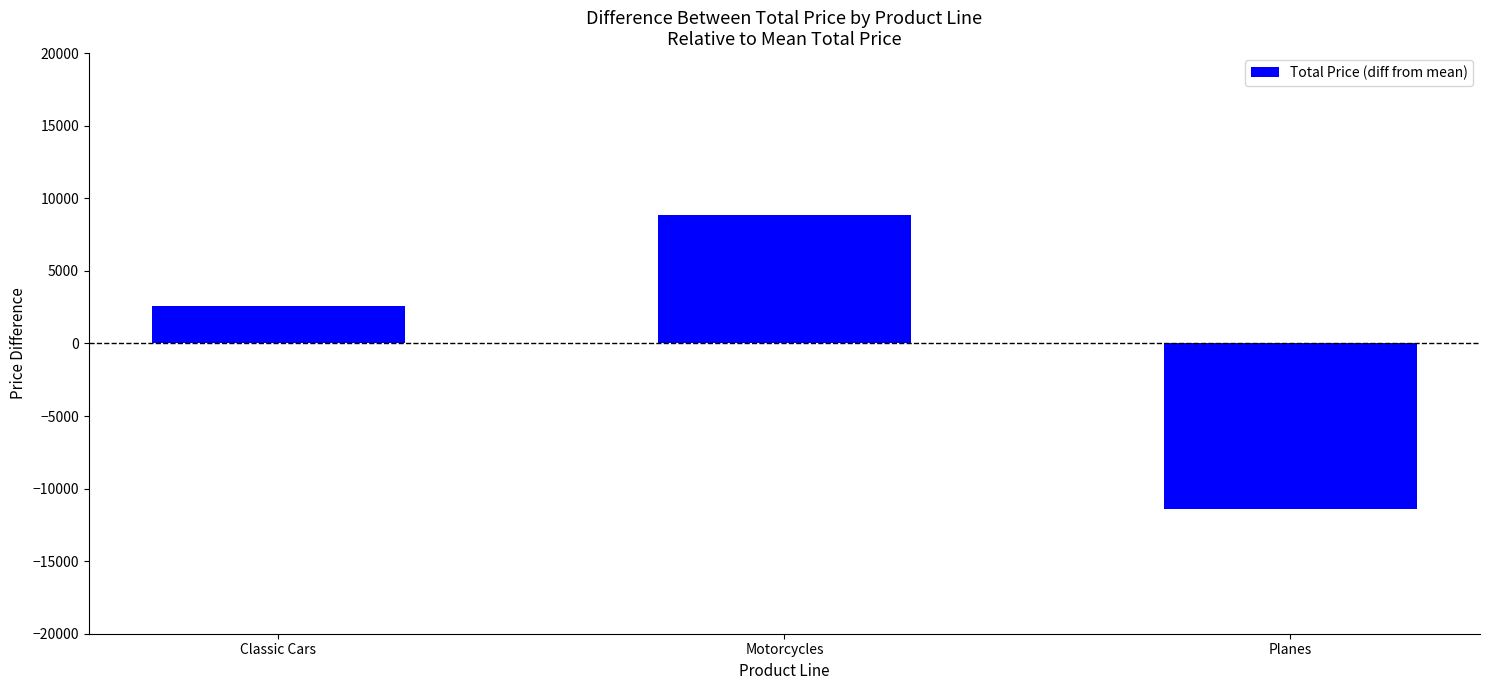

How many bars are there in total?

3